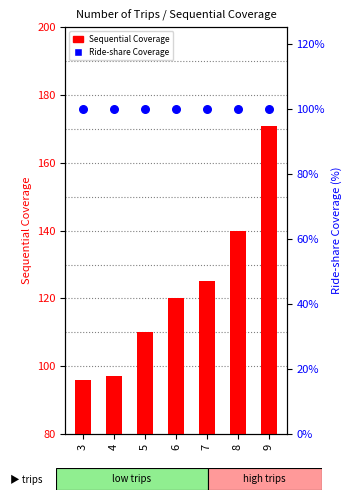

Is the value of Sequential Coverage at 9 greater than the value of Ride-share Coverage at 5?

Yes